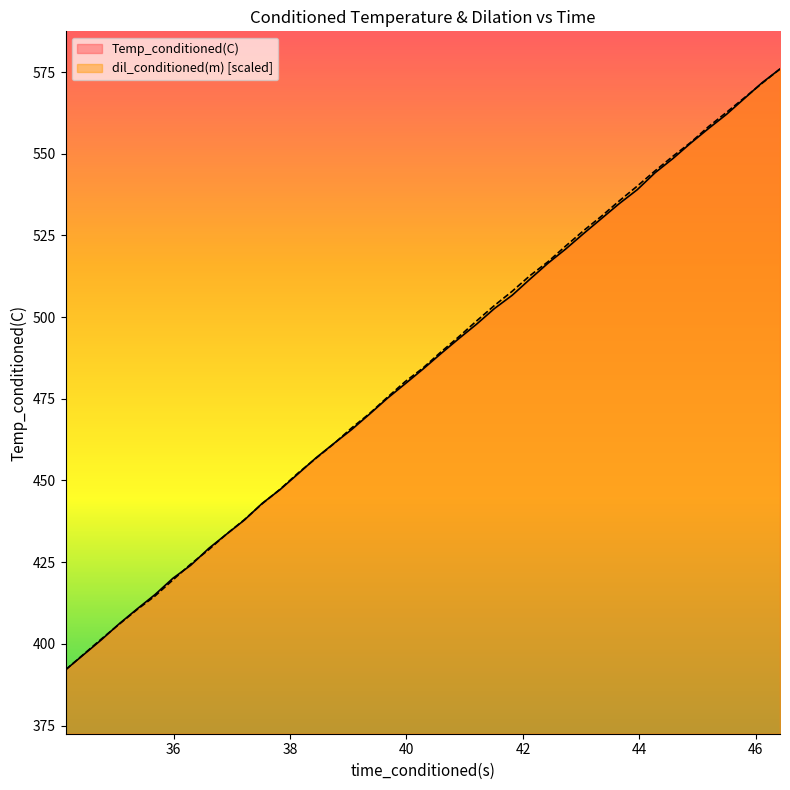

What is the spread (max minus min) of values at 40.28129959?

0.3